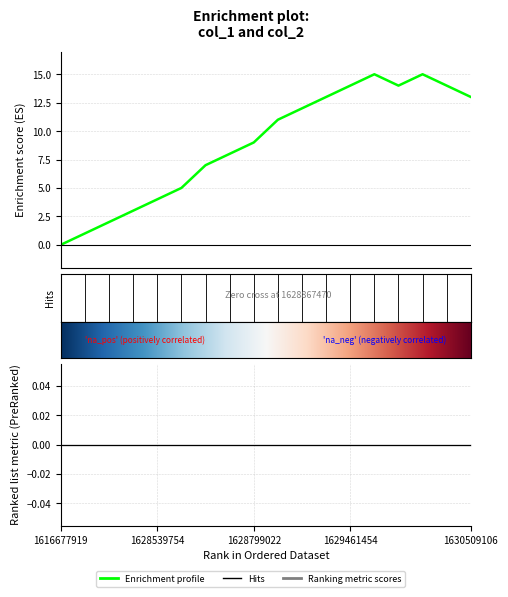

How many values are below 11?

9